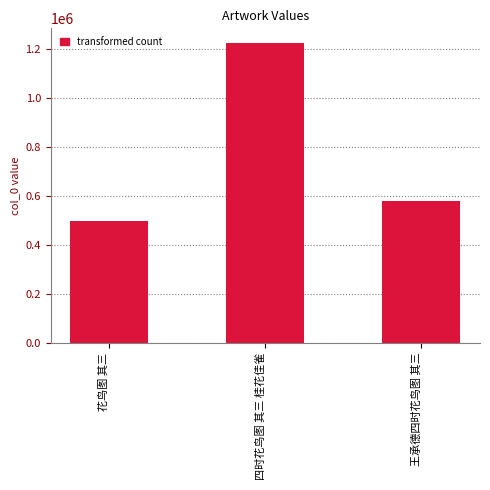

What is the change in value from 四时花鸟图 其三 桂花佳雀 to 王承德四时花鸟图 其三?

-642247